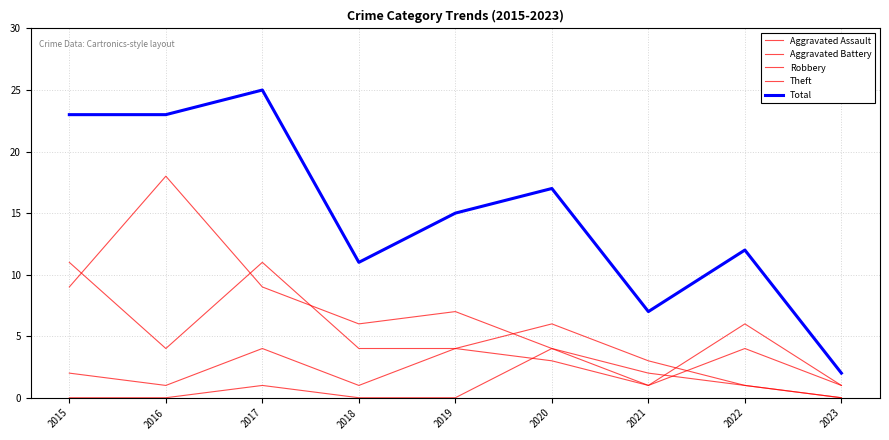

The Aggravated Battery series shows 4 at 2022. True or false?

True